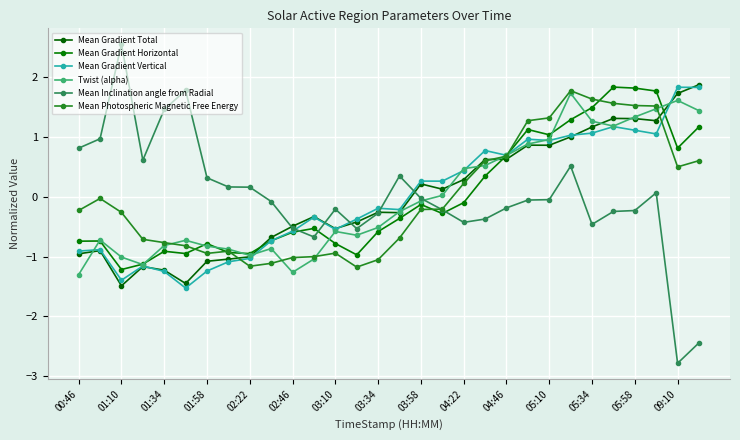

How many lines are shown in the chart?

6